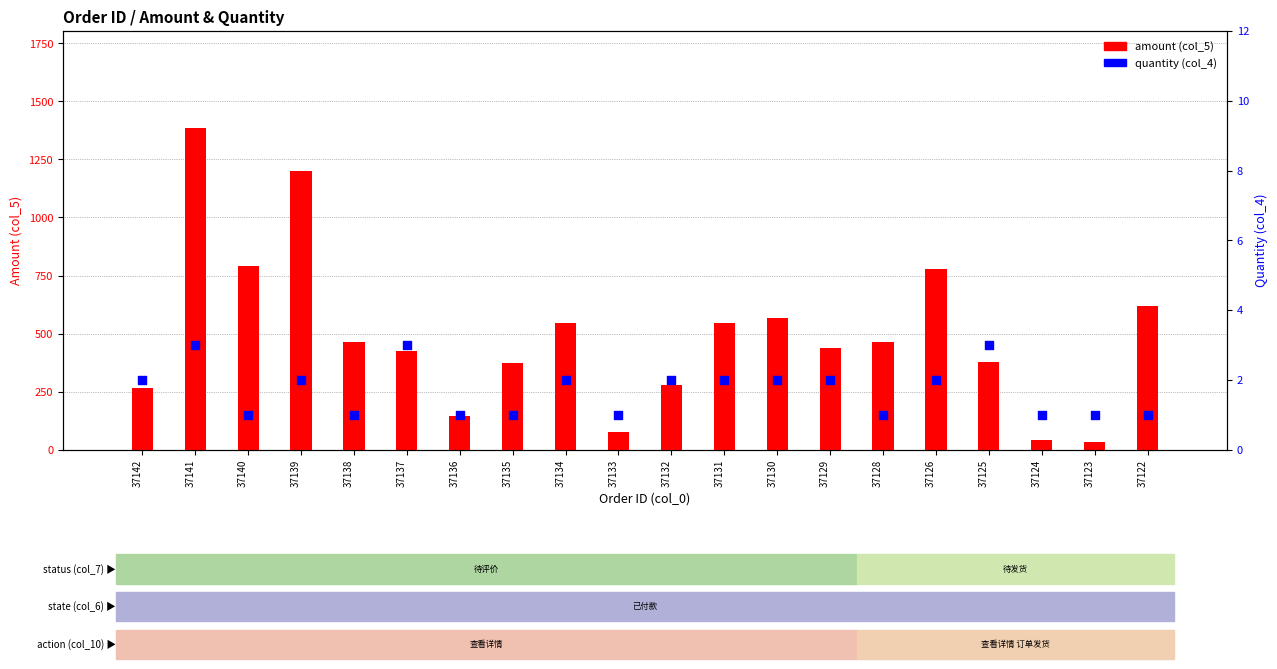

At how many categories does at least one series exceed 1060?

2